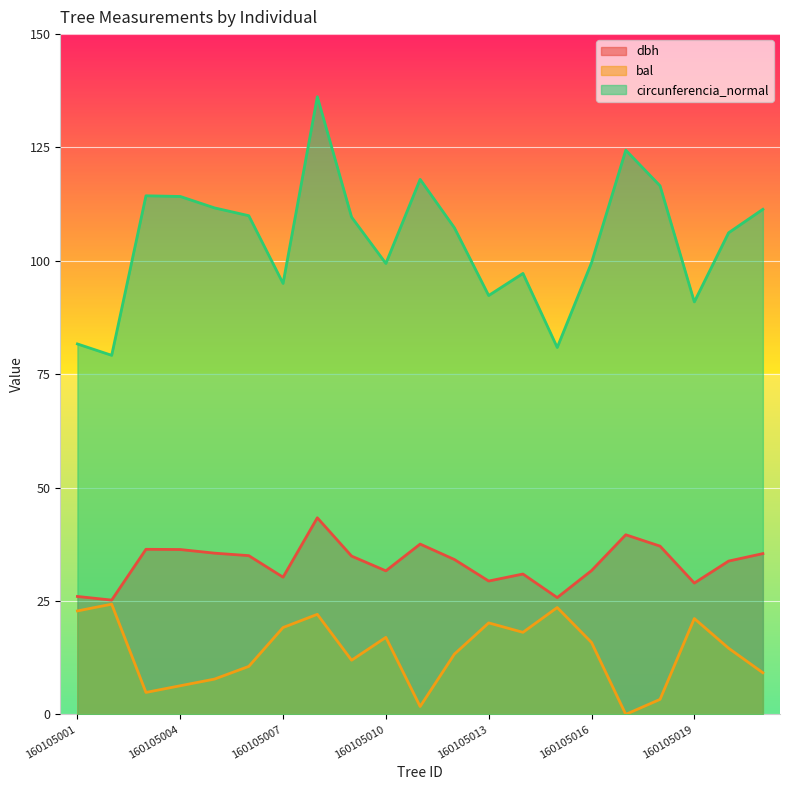

What is the maximum value for circunferencia_normal?

136.2